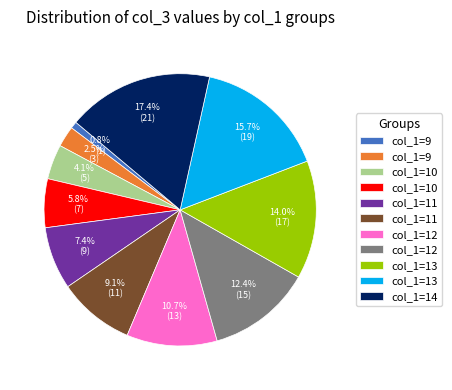

Is there any slice that represents more than half of the pie?

No